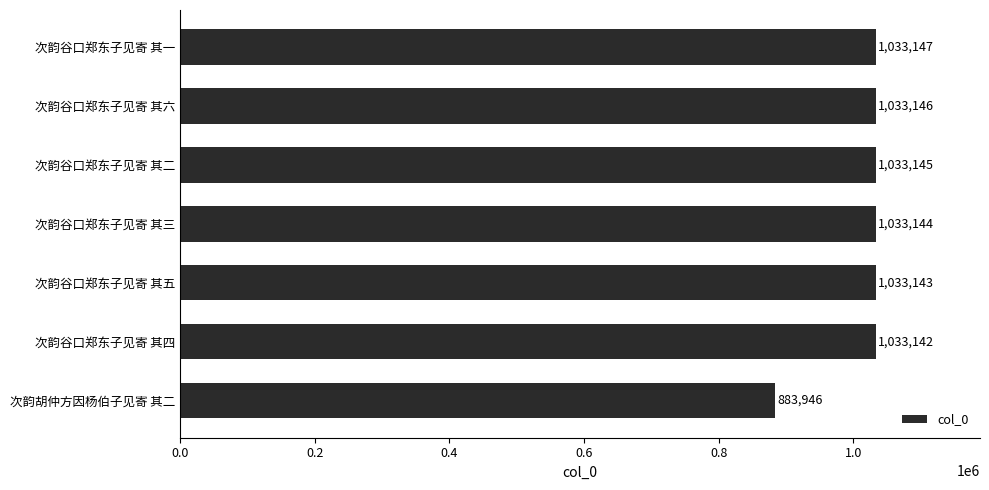

Rank the categories by value from lowest to highest.

次韵胡仲方因杨伯子见寄 其二, 次韵谷口郑东子见寄 其四, 次韵谷口郑东子见寄 其五, 次韵谷口郑东子见寄 其三, 次韵谷口郑东子见寄 其二, 次韵谷口郑东子见寄 其六, 次韵谷口郑东子见寄 其一